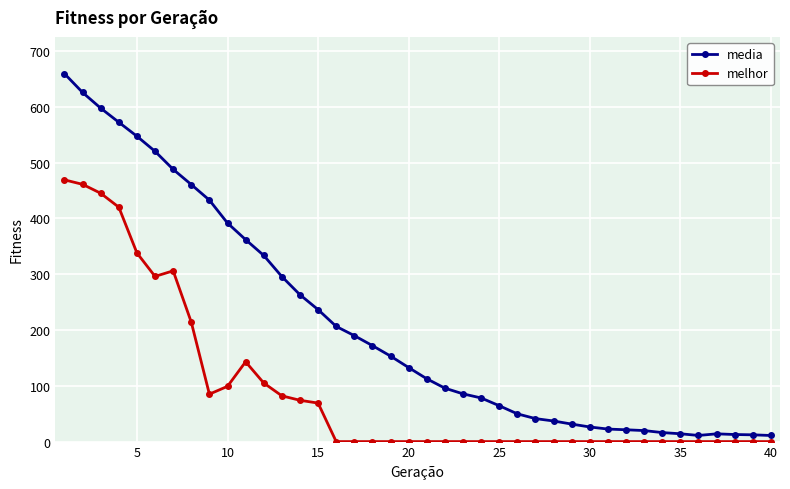

Rank the series by their average value, from highest to lowest.

media, melhor